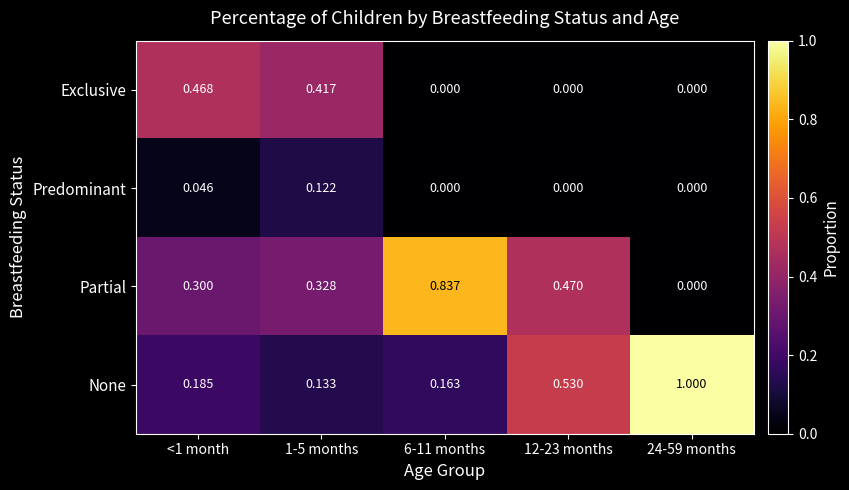

At 1-5 months, list the series in order from smallest to largest.

Predominant, None, Partial, Exclusive